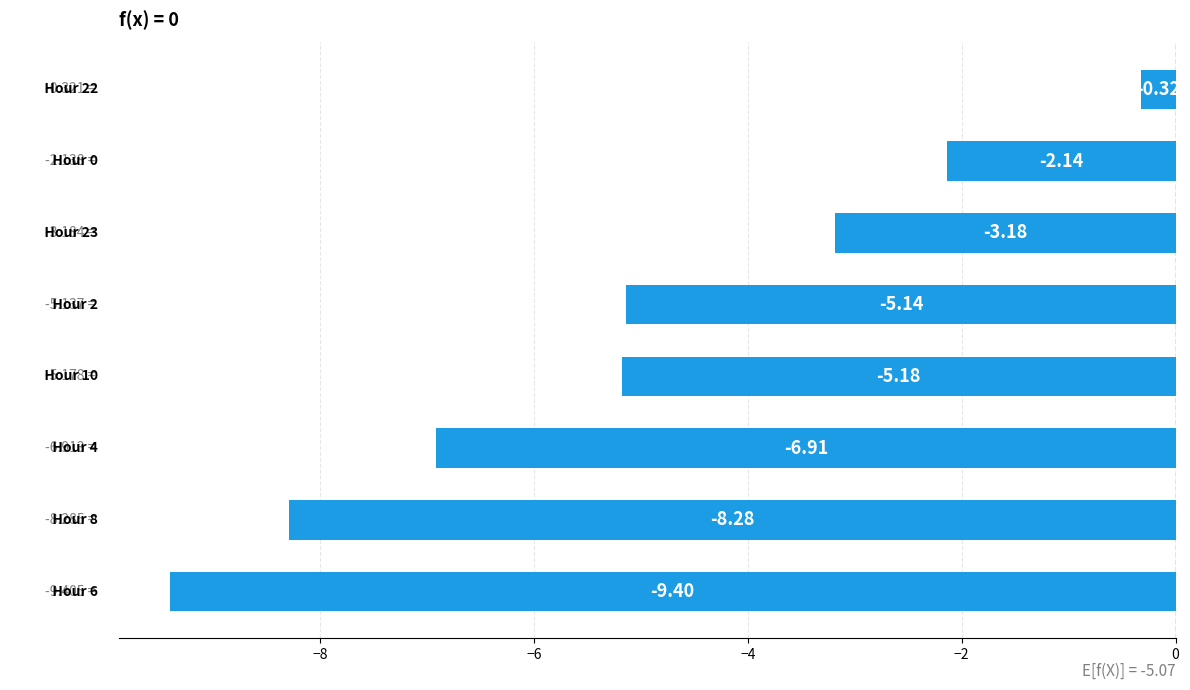

What is the difference between the second highest and second lowest values?

6.1